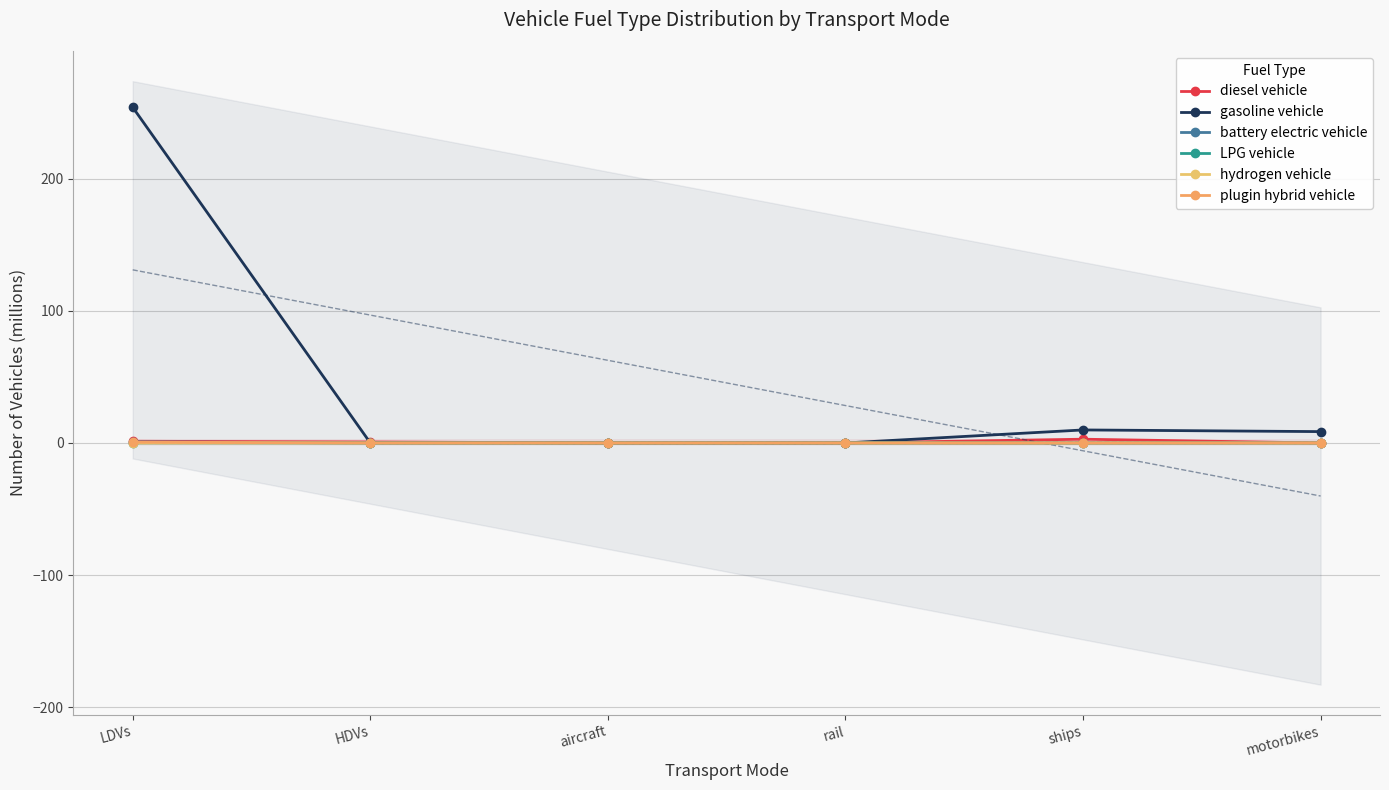

What is the greatest value displayed?

253.9